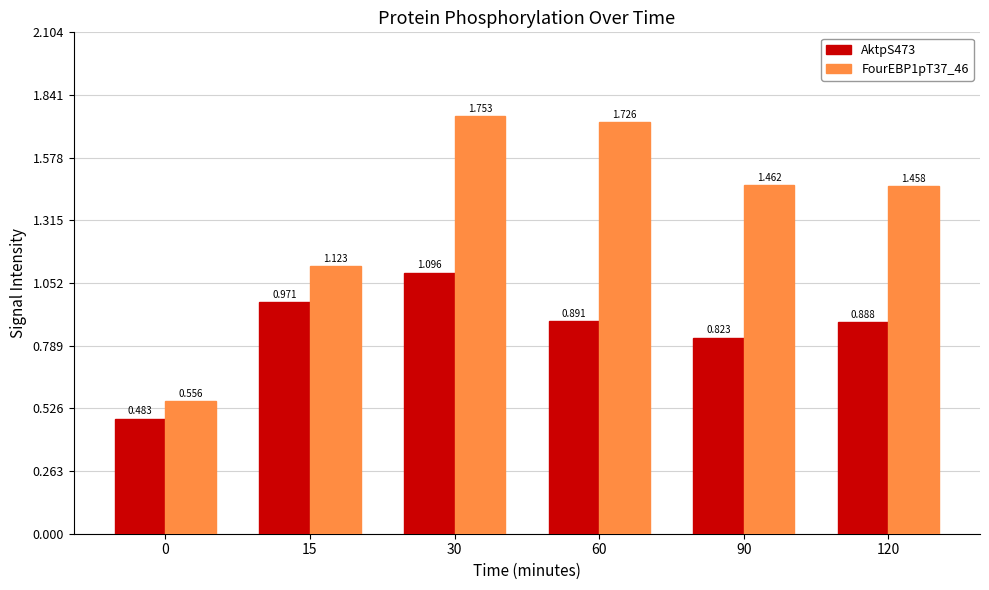

What is the spread (max minus min) of values at 30?

0.7